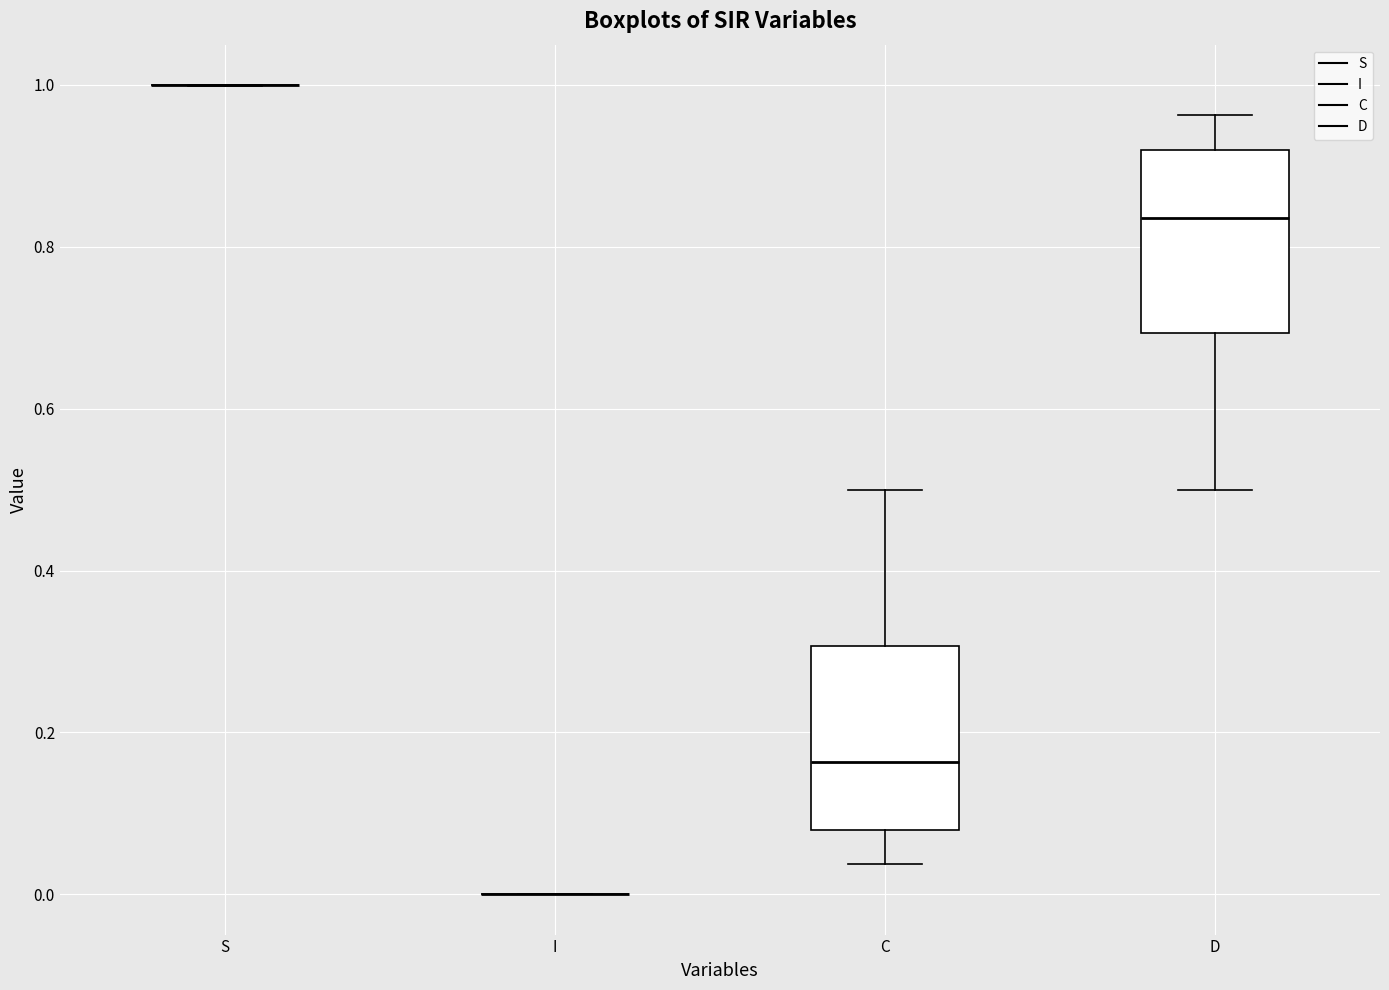

Reading left to right, read every box against the y-axis: the position of its median line, the range the box covers, and the ends of its whiskers. The values are not printed on the chart, so give them approximately, as read against the axis.

S: box collapsed to a line at 1.00, whiskers 1.00 to 1.00
I: box collapsed to a line at 0.00, whiskers 0.00 to 0.00
C: median 0.16, box 0.08 to 0.30, whiskers 0.04 to 0.50
D: median 0.84, box 0.70 to 0.92, whiskers 0.50 to 0.96